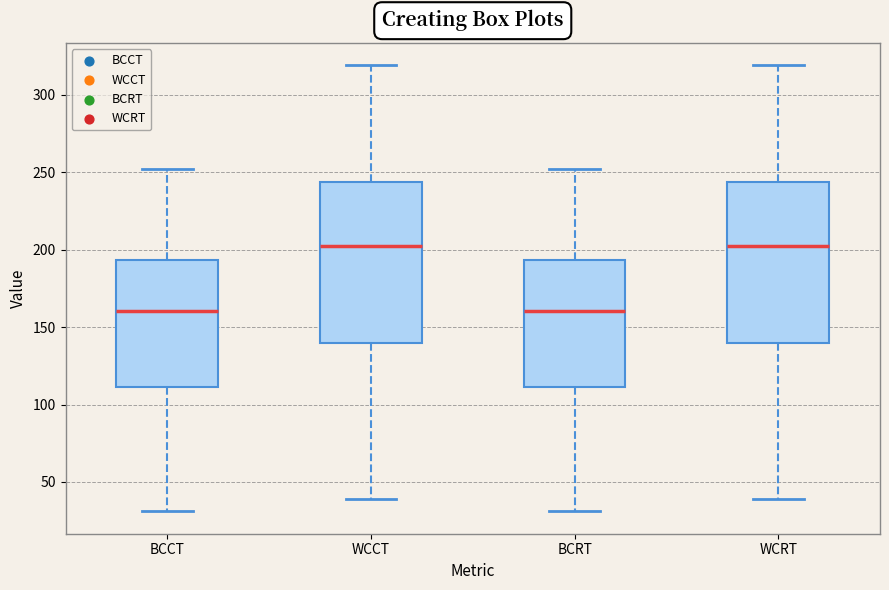

Reading left to right, read every box against the y-axis: the position of its median line, the range the box covers, and the ends of its whiskers. The values are not printed on the chart, so give them approximately, as read against the axis.

BCCT: median 160, box 110 to 195, whiskers 30 to 250
WCCT: median 205, box 140 to 245, whiskers 40 to 320
BCRT: median 160, box 110 to 195, whiskers 30 to 250
WCRT: median 205, box 140 to 245, whiskers 40 to 320